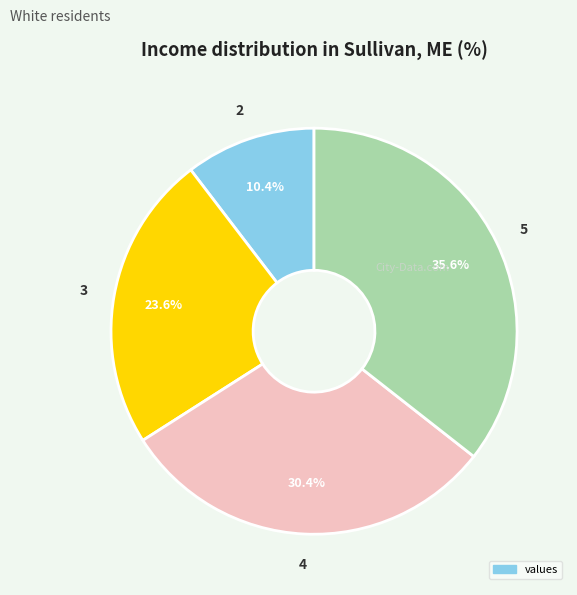

To the nearest percent, what is the difference between the largest and smallest slice percentages?

25%